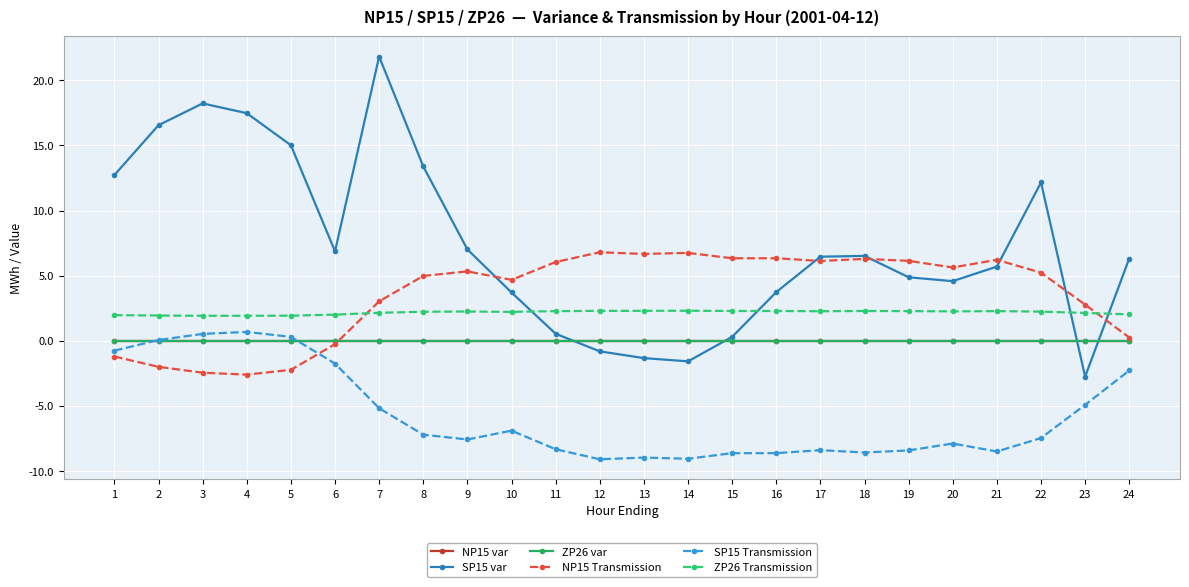

Between 5 and 14, which series saw the biggest shift?

SP15 var